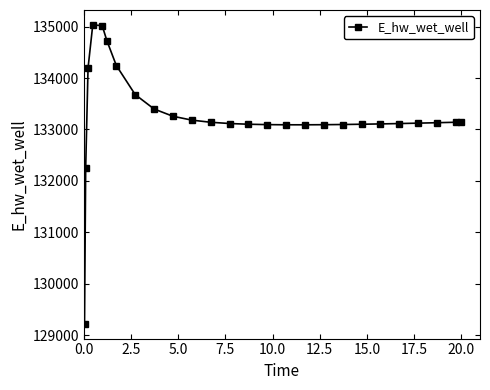

True or false: there are more than 0 points higher than both neighbors.

True